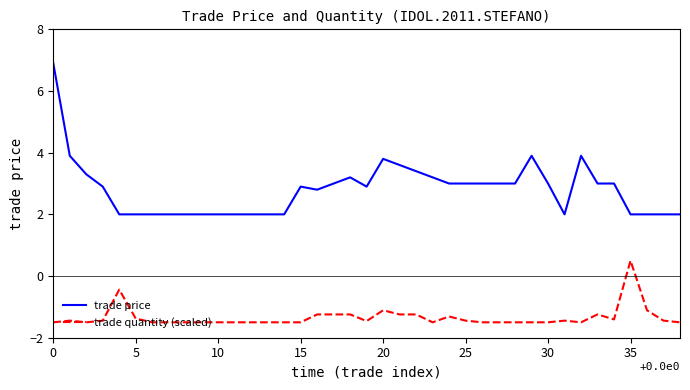

True or false: trade price and trade quantity (scaled) intersect in this chart.

False